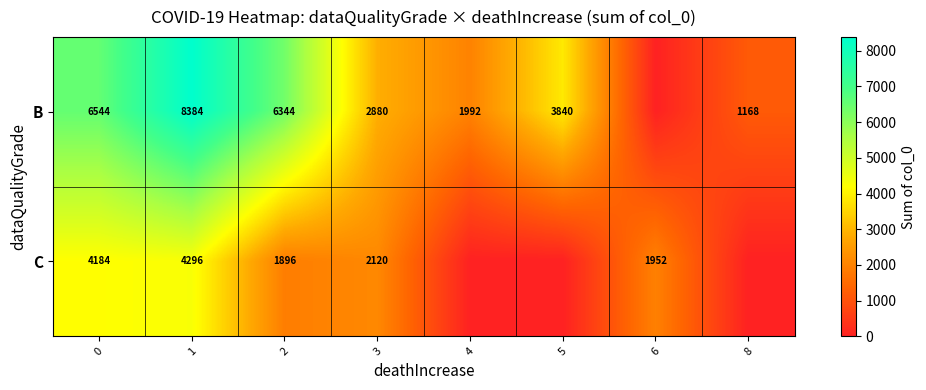

What is the difference between the C values at 1 and 3?

2176